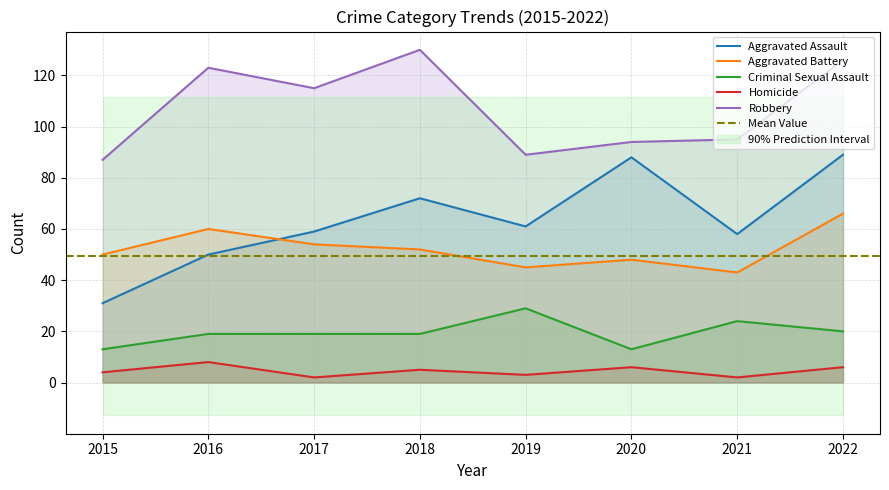

How many interior local peaks does the Homicide series have?

3